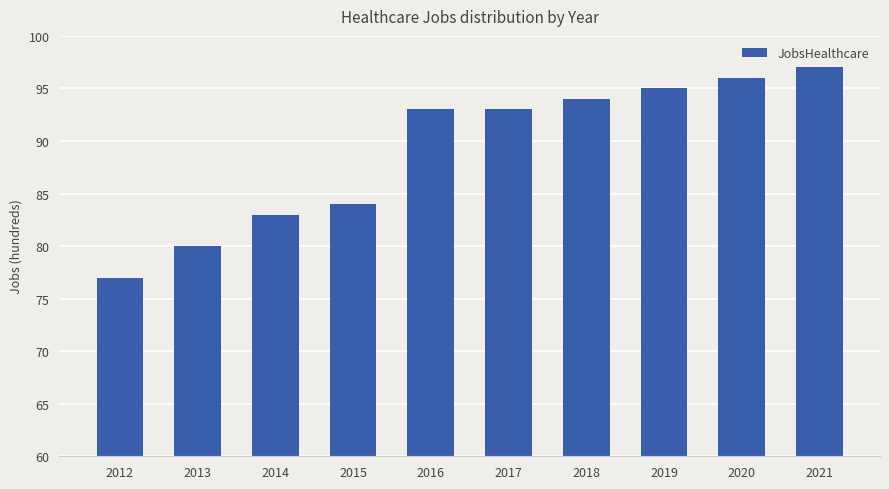

What is the value of the 5th bar from the left?

93